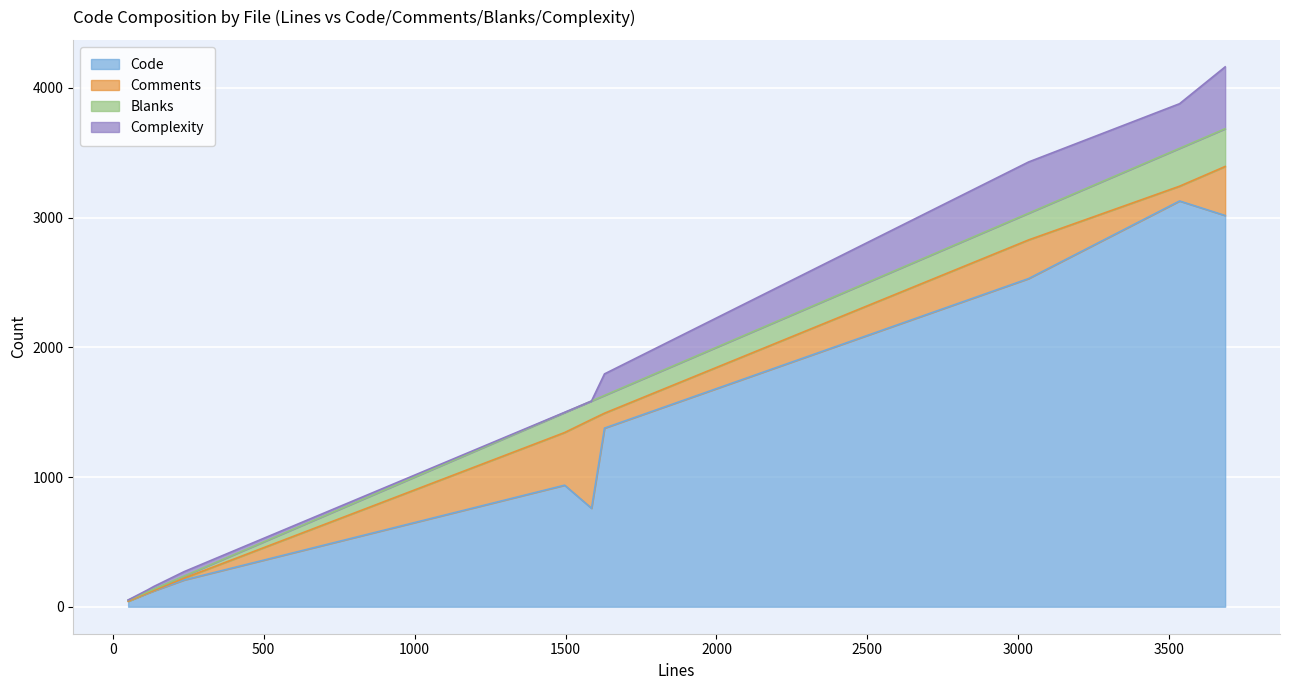

Reading right to left, extract all data points from this chart.

Code: Pl_AES_PDF.cc=206	Pl_ASCII85Decoder.cc=122	Pl_ASCIIHexDecoder.cc=103	Pl_Count.cc=43	QPDF.cc=2530	QPDF.hh=937	QPDFObjectHandle.cc=3128	QPDFObjectHandle.hh=759	QPDFWriter.cc=3016	QPDF_encryption.cc=1377
Comments: Pl_AES_PDF.cc=14	Pl_ASCII85Decoder.cc=3	Pl_ASCIIHexDecoder.cc=3	Pl_Count.cc=0	QPDF.cc=298	QPDF.hh=406	QPDFObjectHandle.cc=114	QPDFObjectHandle.hh=685	QPDFWriter.cc=378	QPDF_encryption.cc=115
Blanks: Pl_AES_PDF.cc=16	Pl_ASCII85Decoder.cc=11	Pl_ASCIIHexDecoder.cc=9	Pl_Count.cc=8	QPDF.cc=206	QPDF.hh=154	QPDFObjectHandle.cc=292	QPDFObjectHandle.hh=142	QPDFWriter.cc=291	QPDF_encryption.cc=137
Complexity: Pl_AES_PDF.cc=34	Pl_ASCII85Decoder.cc=20	Pl_ASCIIHexDecoder.cc=14	Pl_Count.cc=1	QPDF.cc=395	QPDF.hh=2	QPDFObjectHandle.cc=344	QPDFObjectHandle.hh=0	QPDFWriter.cc=477	QPDF_encryption.cc=166